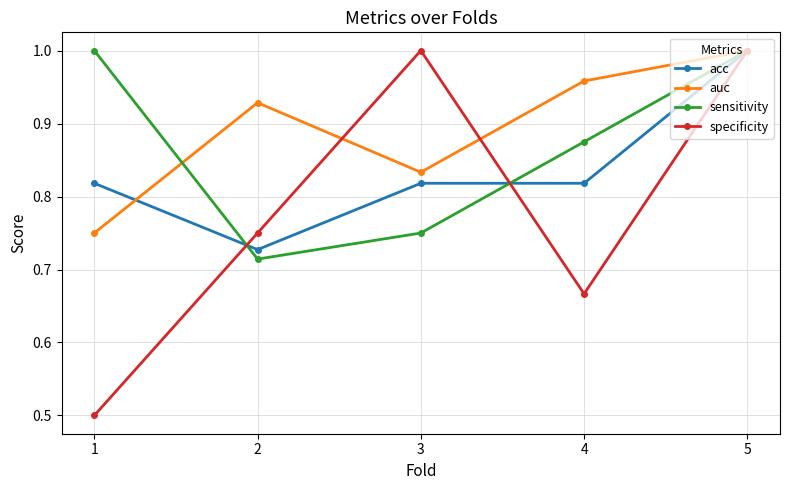

The value of auc at 3 is 0.6. True or false?

False